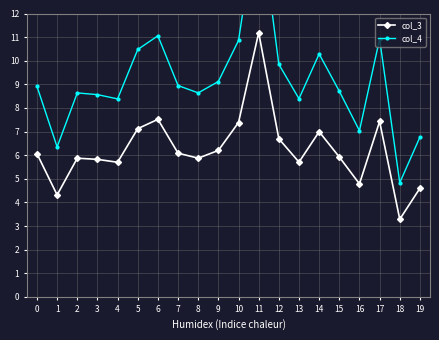

List the series in order of their overall mean, lowest first.

col_3, col_4